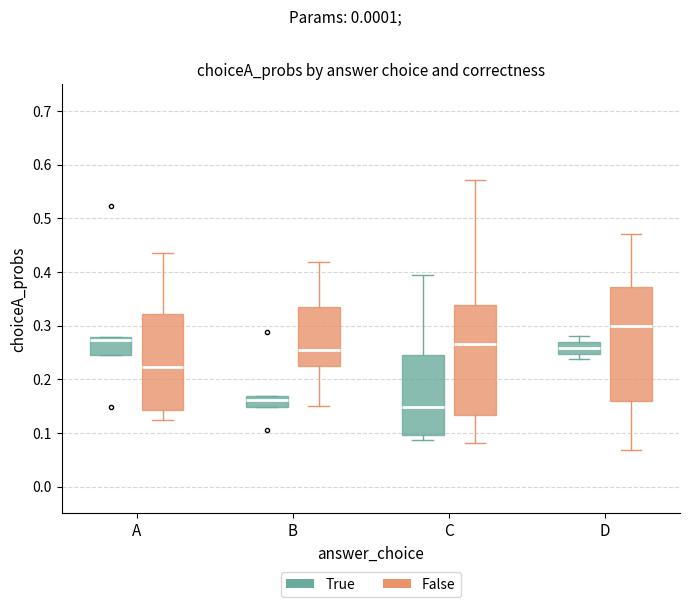

Where is the lower edge of the box for C (True) on the y-axis? The values are not printed on the chart, so give them approximately, as read against the axis.

0.10